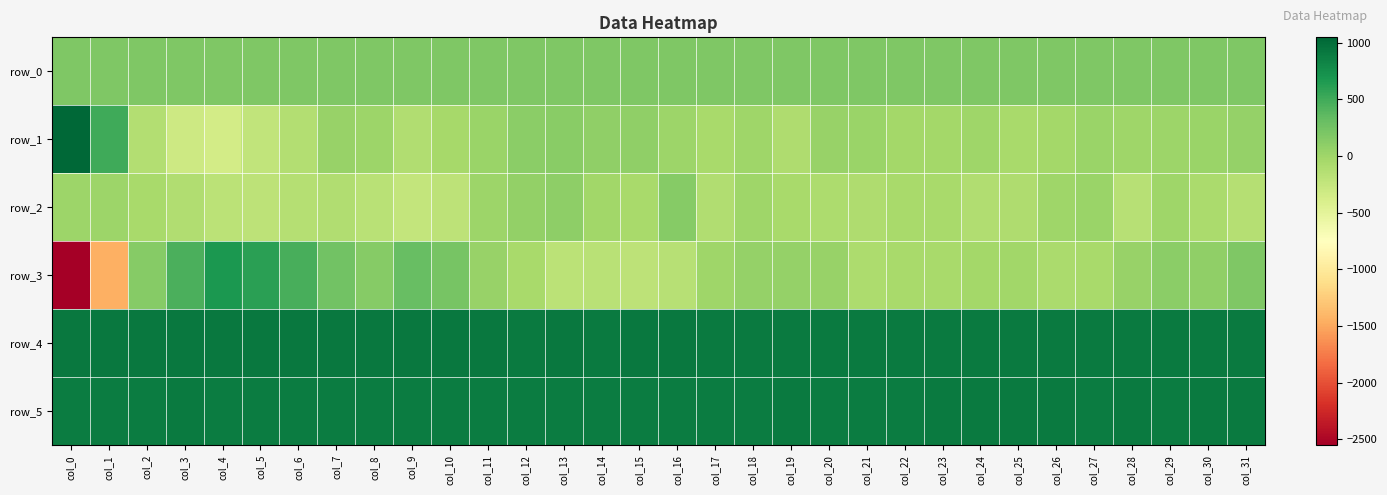

Which category has the lowest value across all series?

col_0